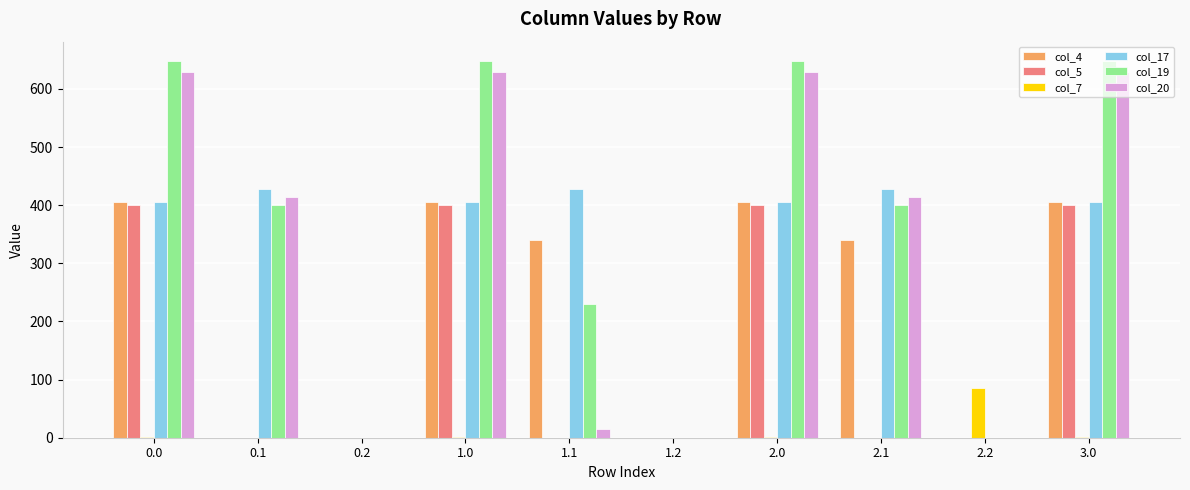

True or false: col_4 has a value of 404.9 at 3.0.

True